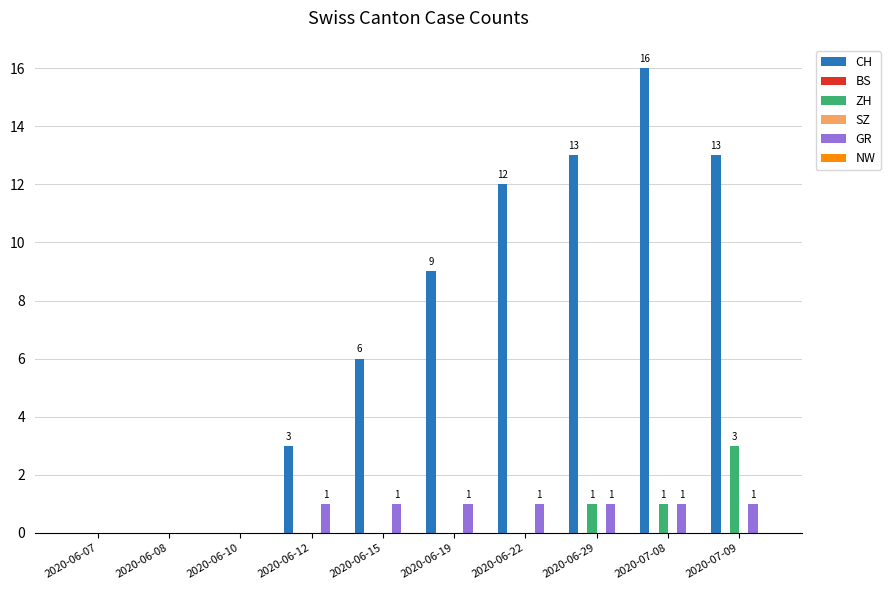

Between 2020-06-12 and 2020-06-29, which is larger?

2020-06-29